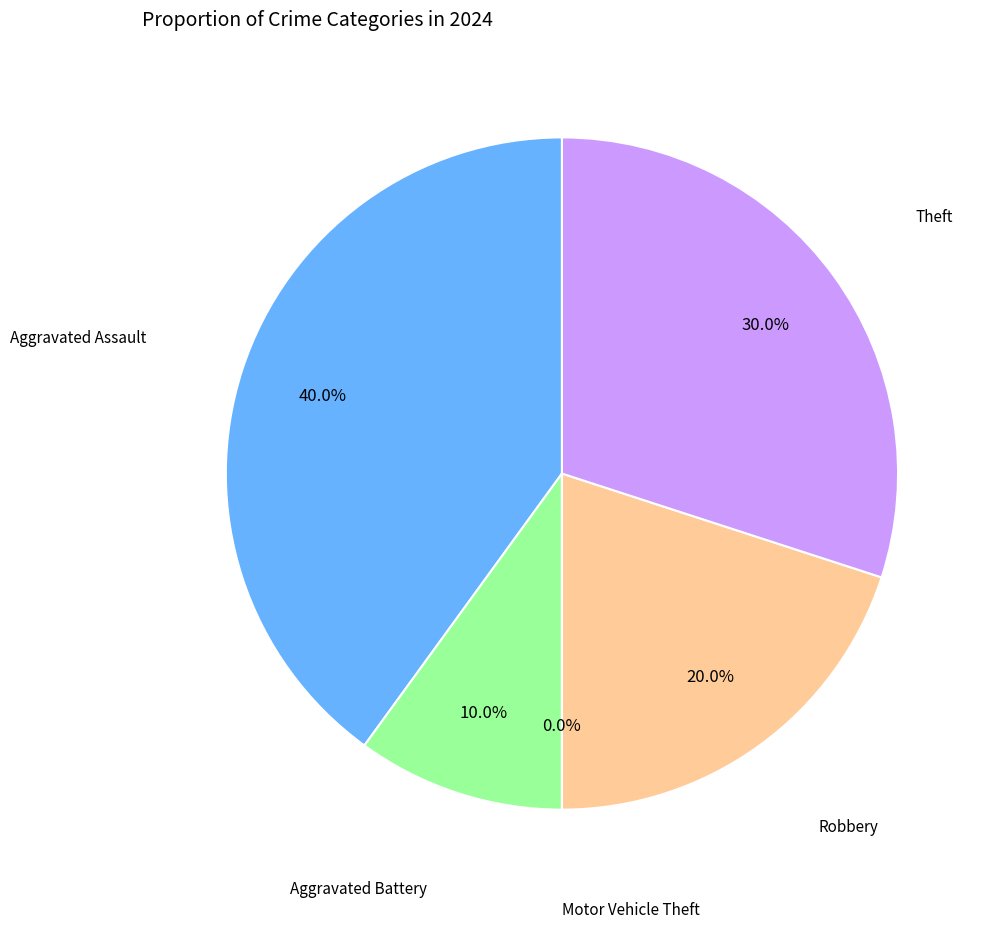

How many slices are in this pie chart?

5